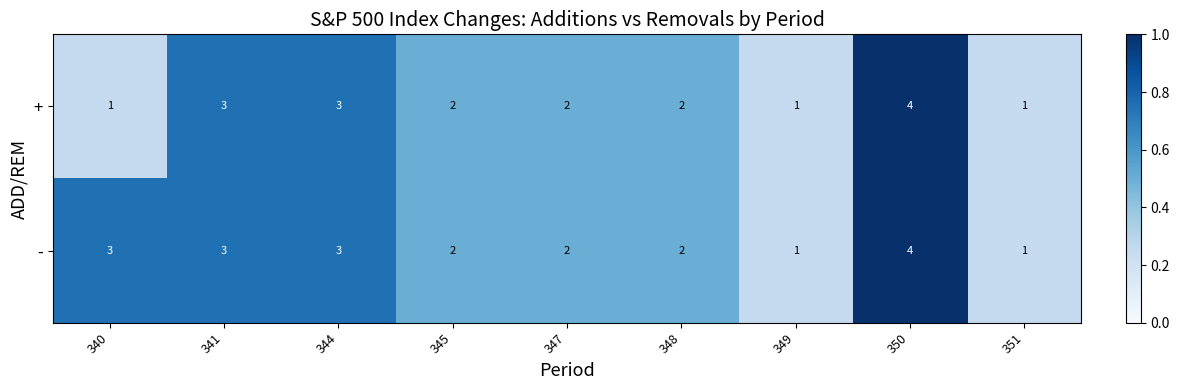

Rank the series by their average value, from lowest to highest.

+, -